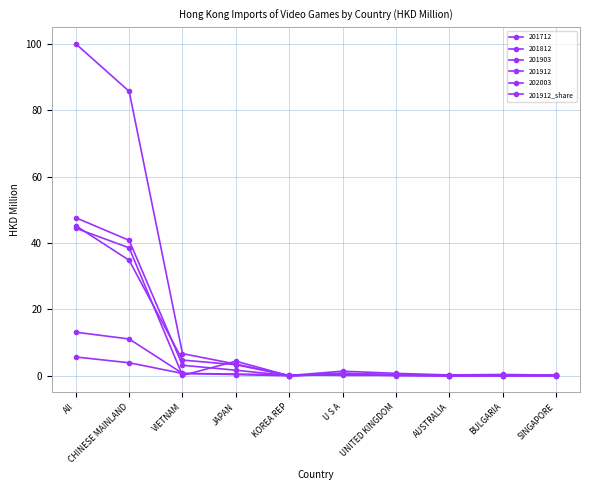

How many lines are shown in the chart?

6